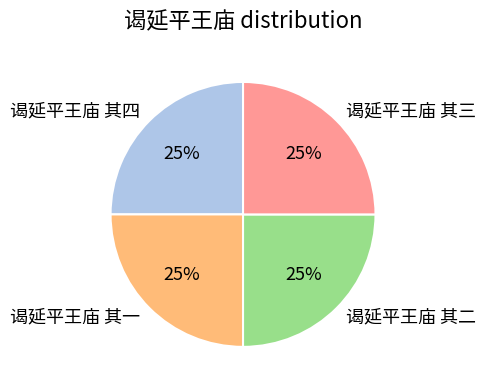

True or false: 谒延平王庙 其二 accounts for 25% of the total.

True